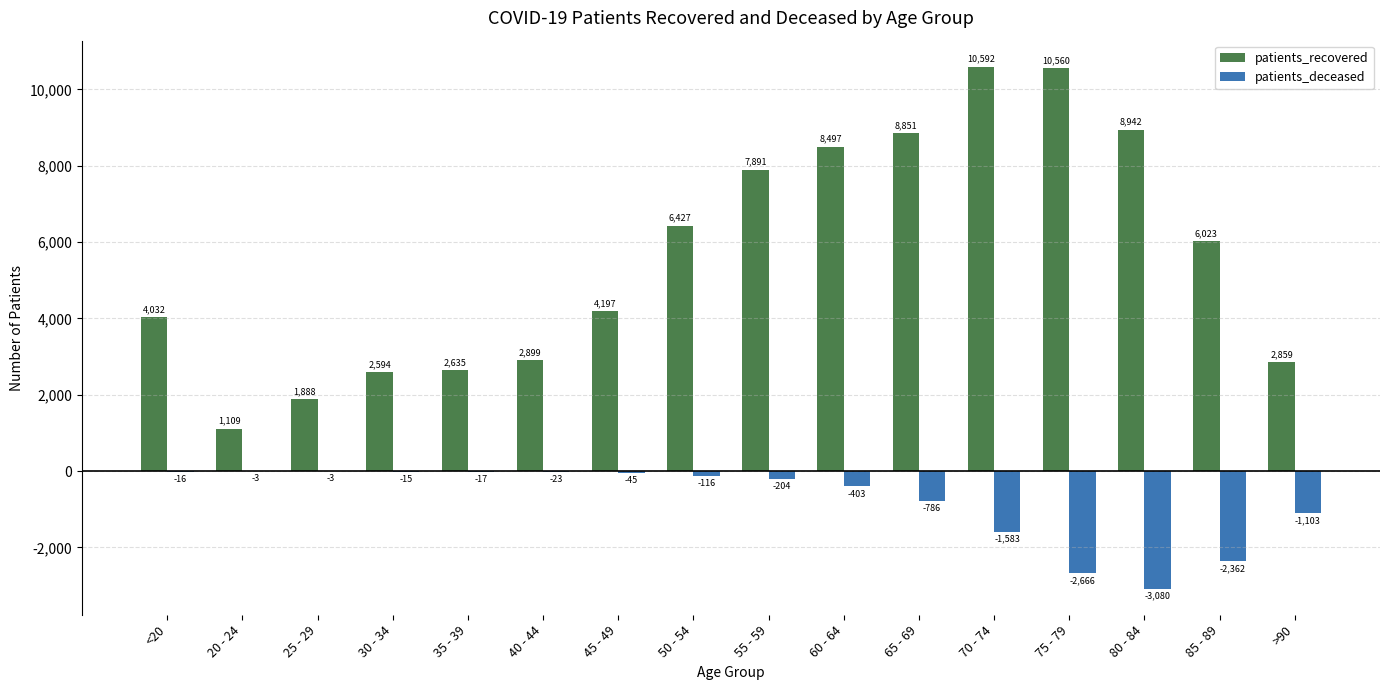

What is the difference between the patients_recovered values at 85 - 89 and 65 - 69?

2828